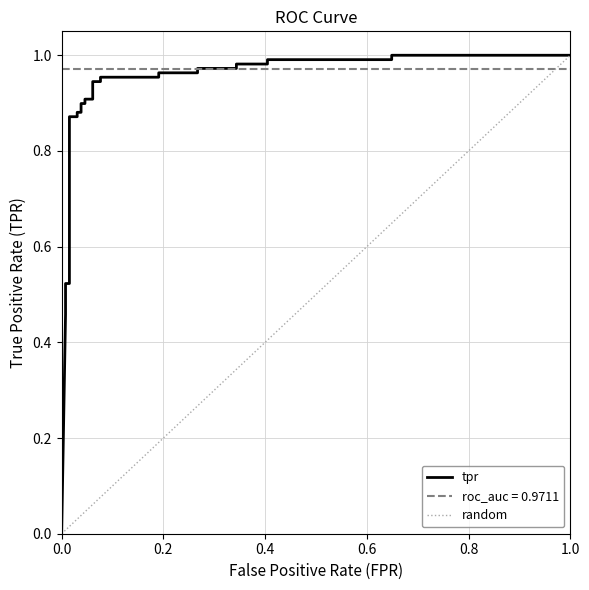

How many series are shown in this chart?

1